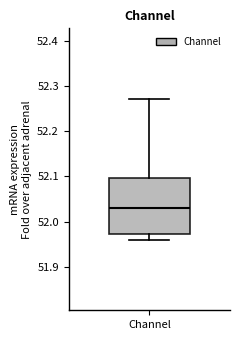

Transcribe this box plot: give where the median line is, the range the box spans, and where the two whiskers end, as read against the y-axis. The values are not printed on the chart, so give them approximately, as read against the axis.

median 52.03, box 51.97 to 52.10, whiskers 51.96 to 52.27